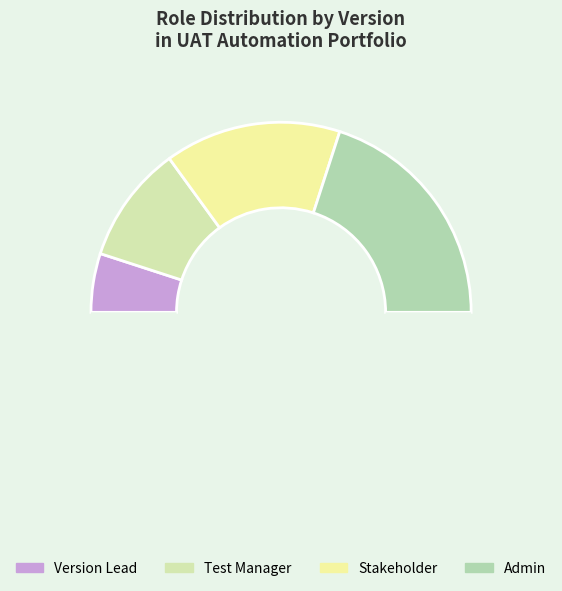

How many segments does this pie chart have?

5